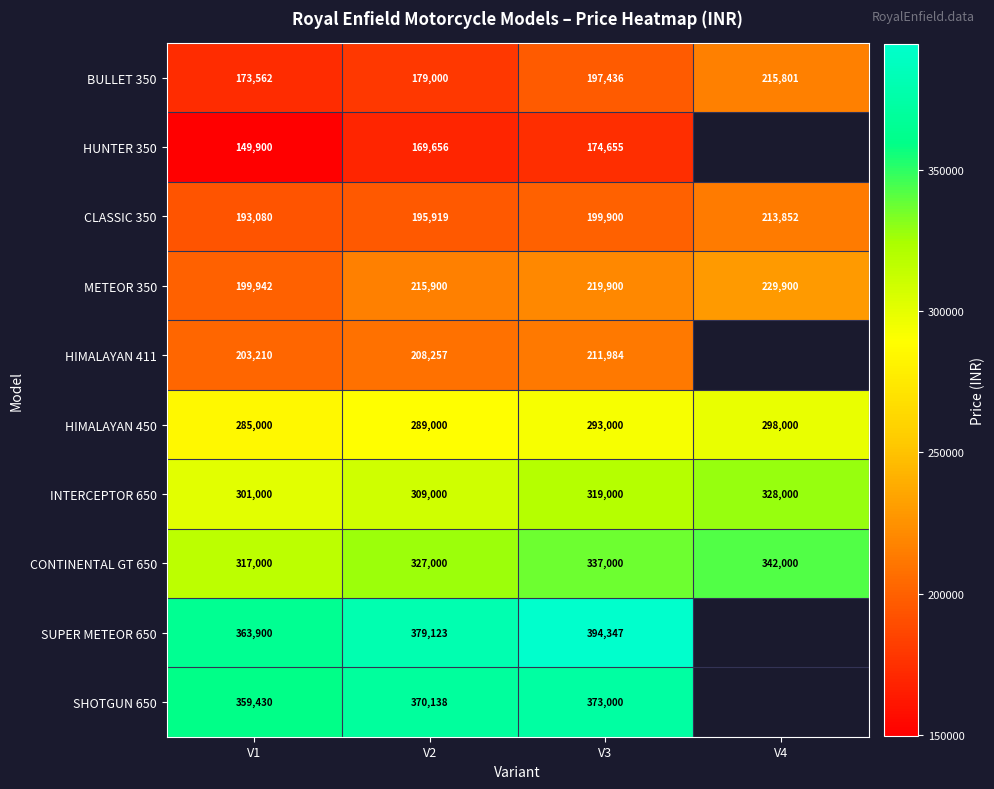

What value does the BULLET 350 series have at V3, to the nearest 100?

197400